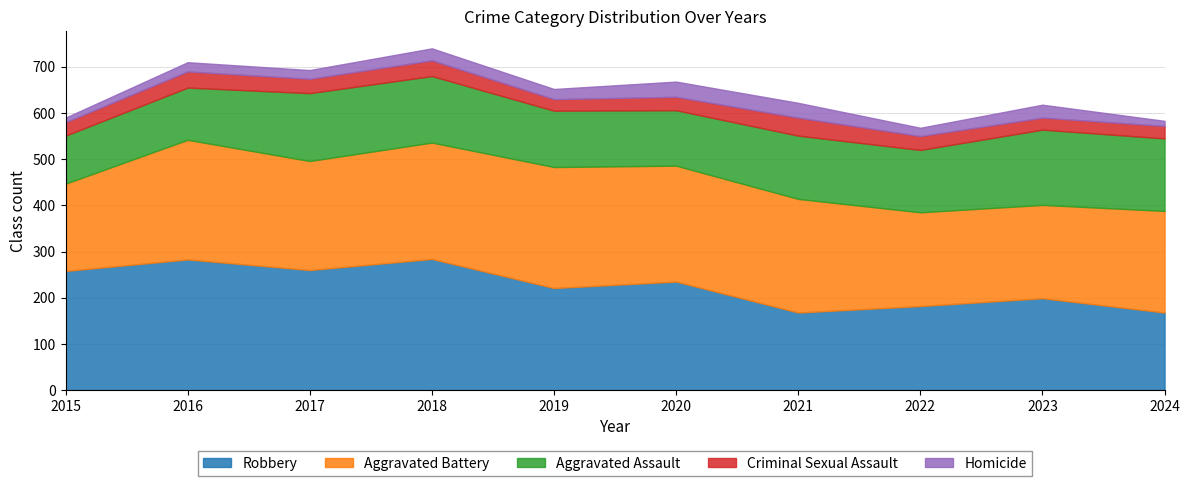

List the labels in order of Robbery value, smallest first.

2021, 2024, 2022, 2023, 2019, 2020, 2015, 2017, 2016, 2018